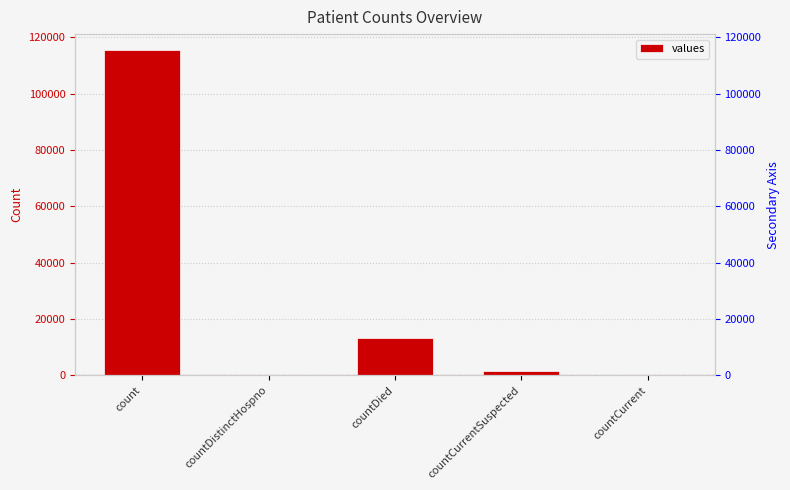

What is the average value?

26021